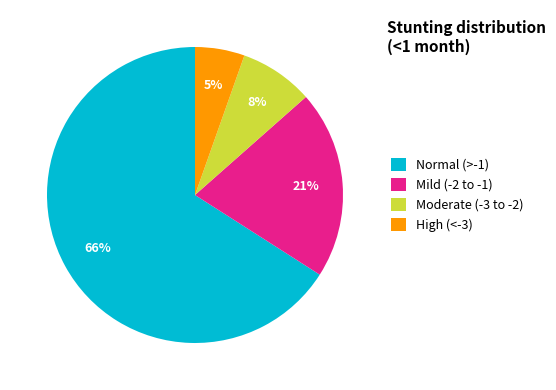

To the nearest percent, what is the average slice percentage?

25%